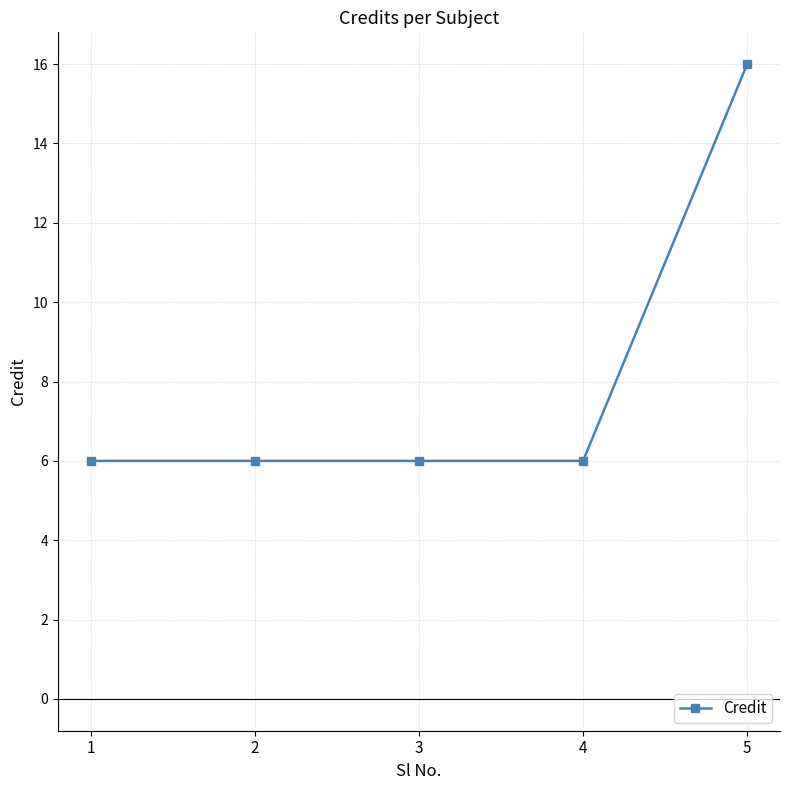

Between 2 and 5, which is larger?

5